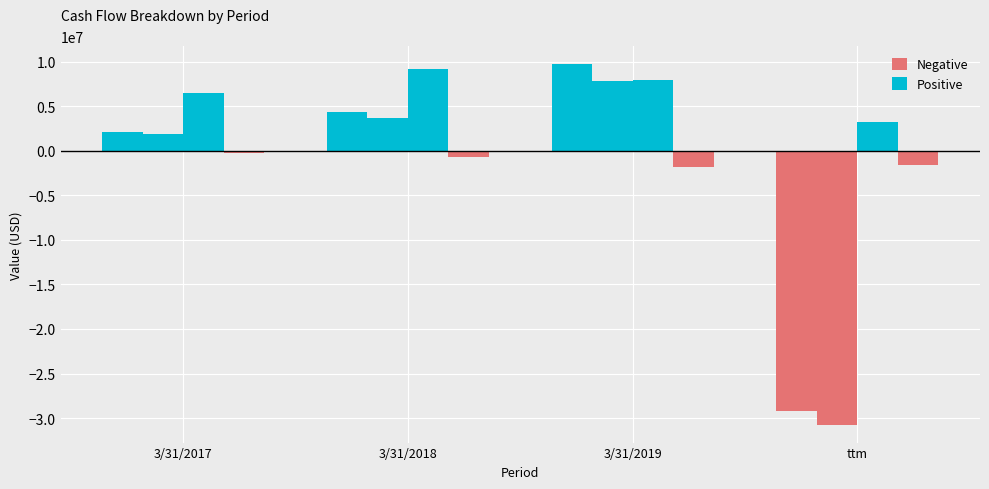

Reading right to left, transcribe all the data shown in this chart.

Operating Cash Flow: ttm=-29175000	3/31/2019=9710000	3/31/2018=4349000	3/31/2017=2106000
Free Cash Flow: ttm=-30729000	3/31/2019=7854000	3/31/2018=3706000	3/31/2017=1871000
Net Income: ttm=3279000	3/31/2019=7894000	3/31/2018=9234000	3/31/2017=6523000
Capital Expenditure: ttm=-1554000	3/31/2019=-1856000	3/31/2018=-643000	3/31/2017=-235000